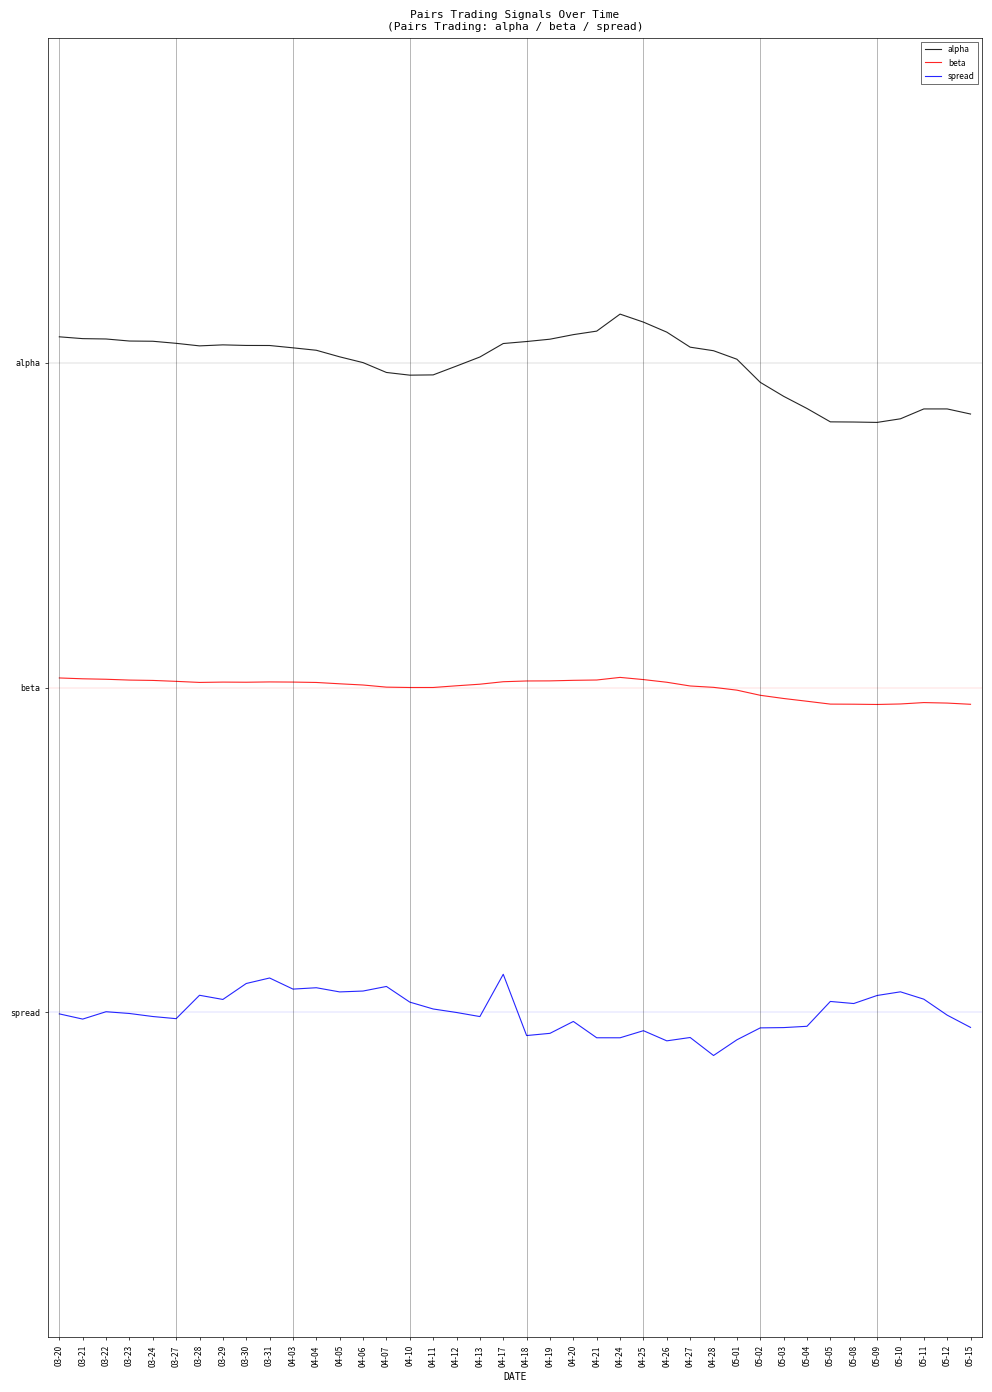

Where is the first local maximum for alpha?

03-29